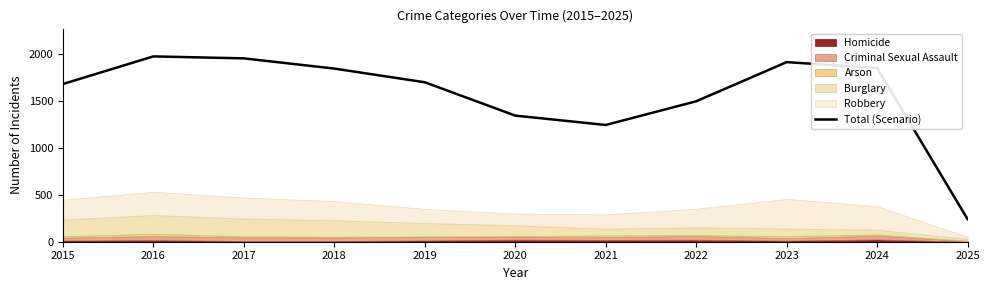

List the labels in order of value, largest first.

2016, 2017, 2023, 2024, 2018, 2019, 2015, 2022, 2020, 2021, 2025